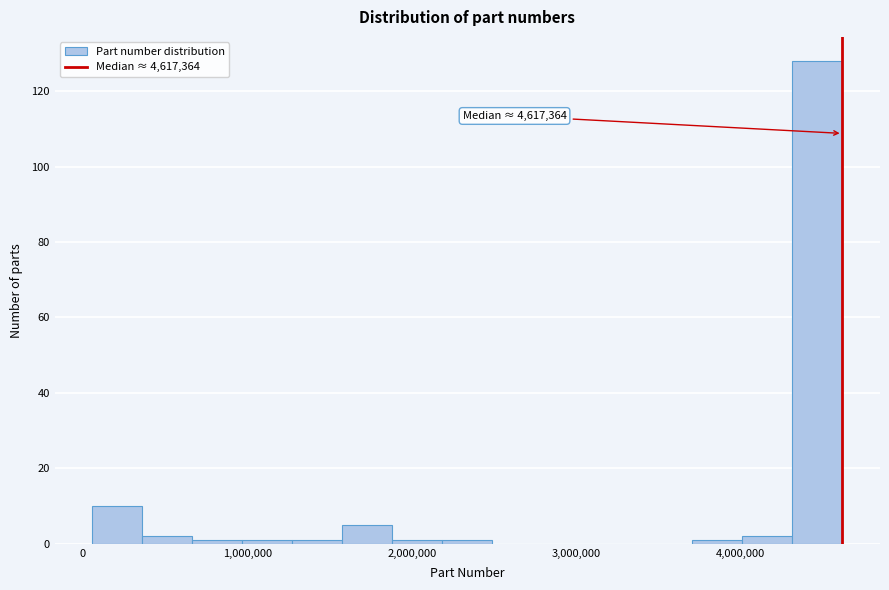

Read against the x-axis, roughly where is the centre of the tallest bar?

4500000